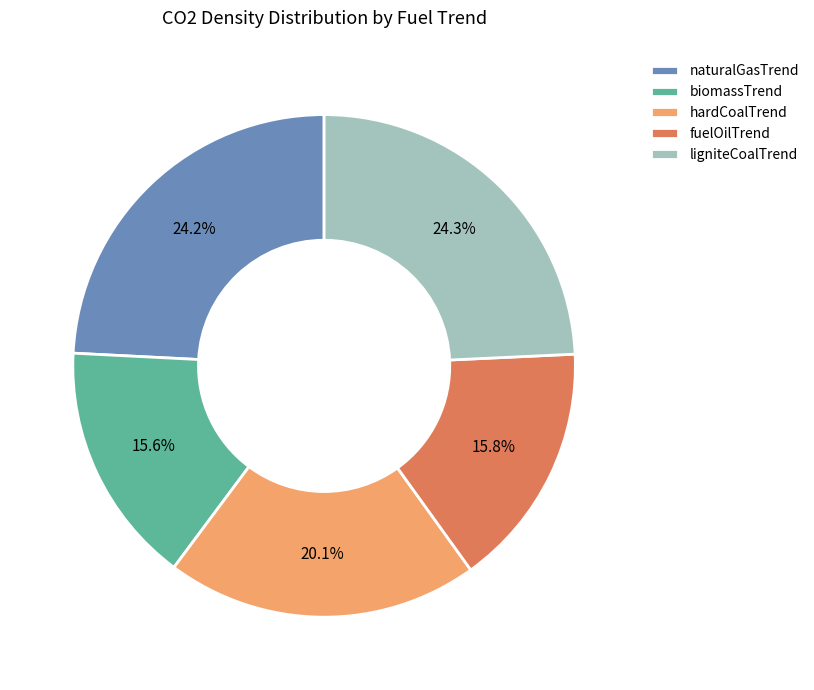

What is the ratio of the value at naturalGasTrend to the value at ligniteCoalTrend?

1.0